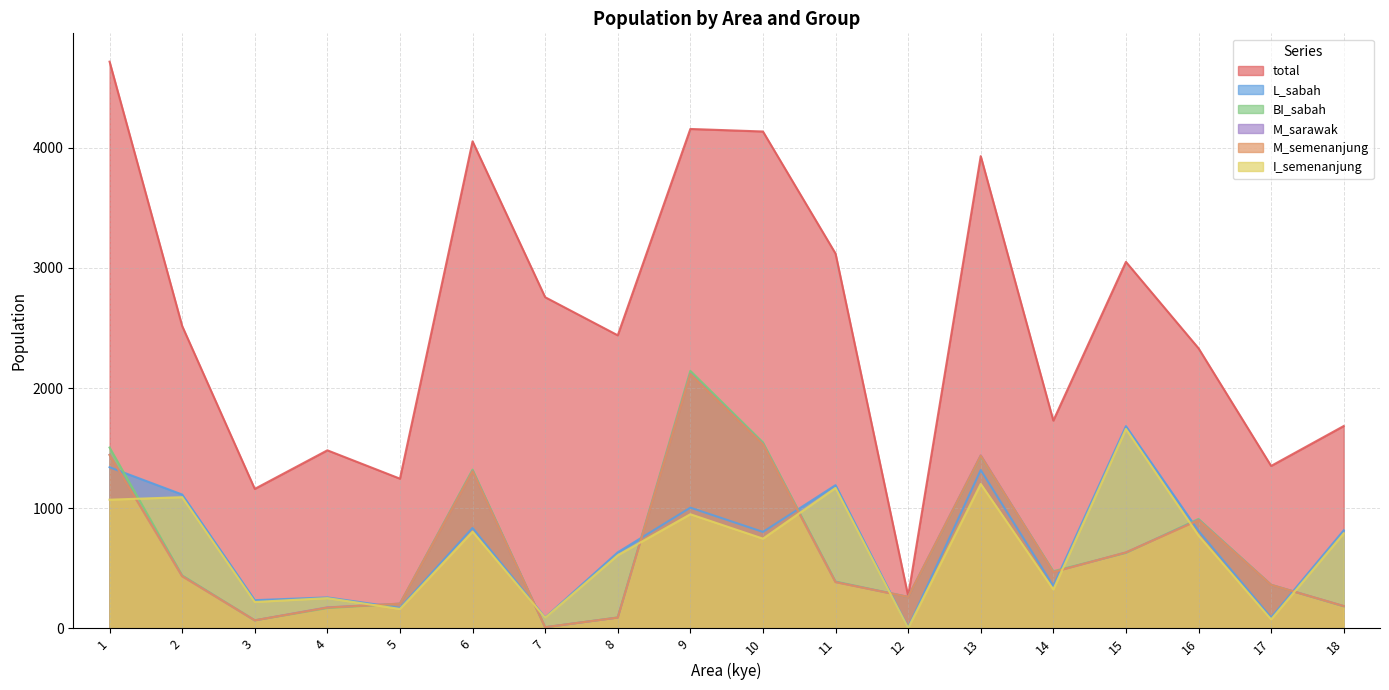

True or false: BI_sabah has a value of 116 at 3.

False